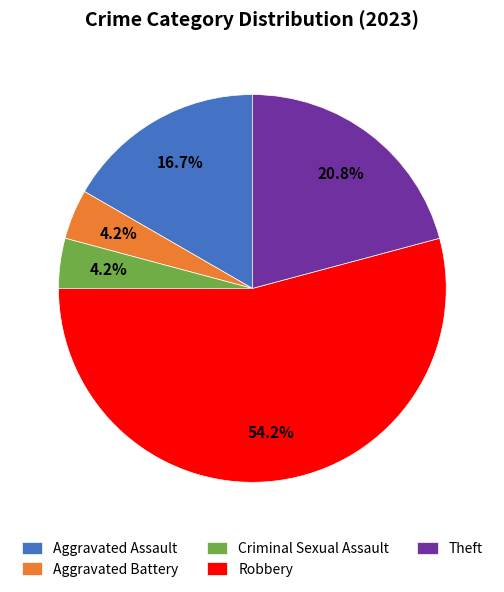

To the nearest percent, what portion does Aggravated Battery represent?

4%